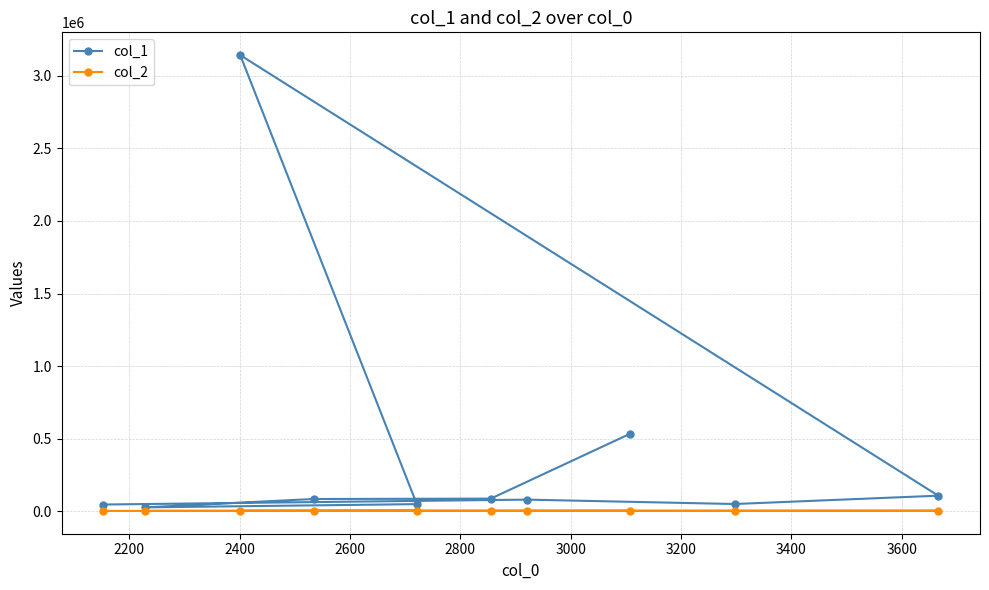

What is the value of the col_2 point at the 8th from the left?

3108